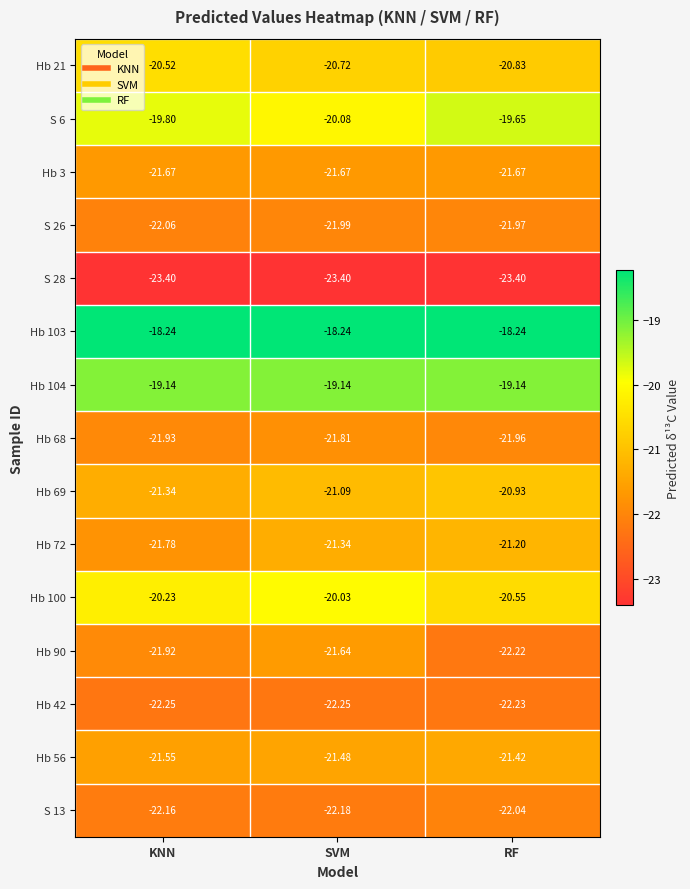

At which category is the sum across all series the highest?

SVM